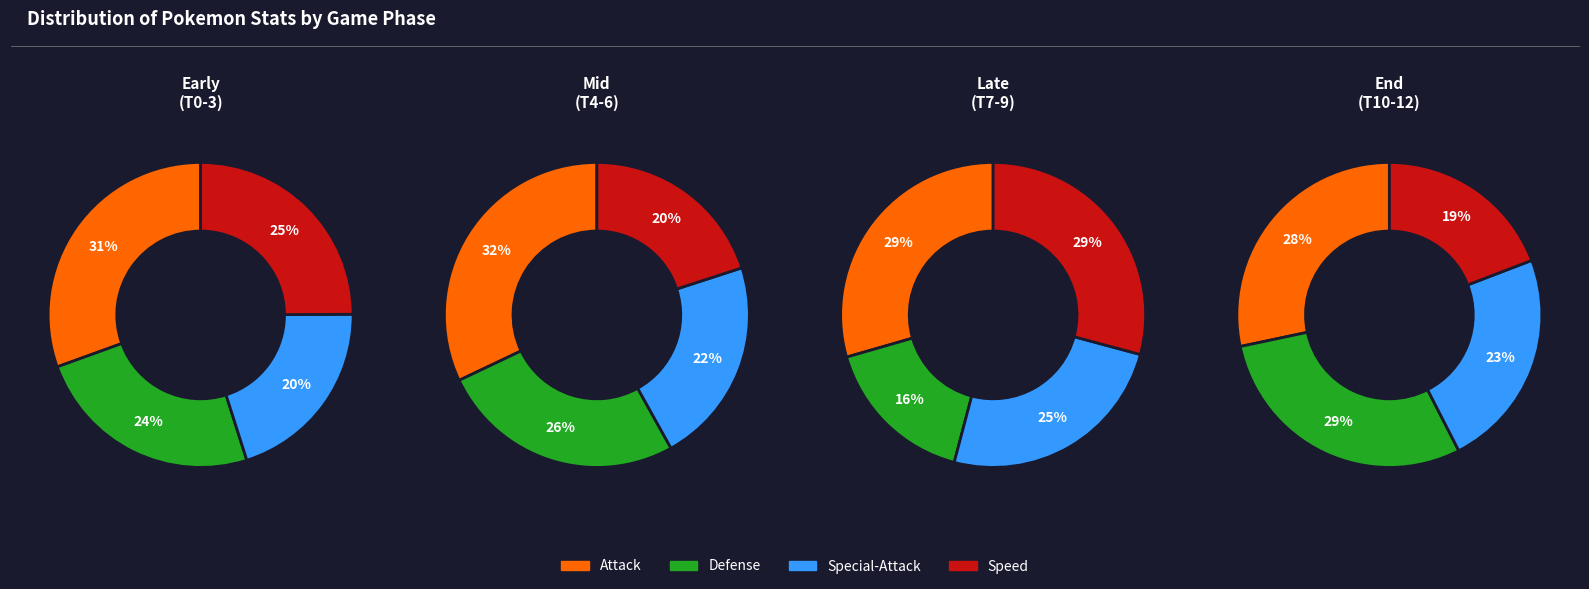

Is there a majority slice in this chart?

No